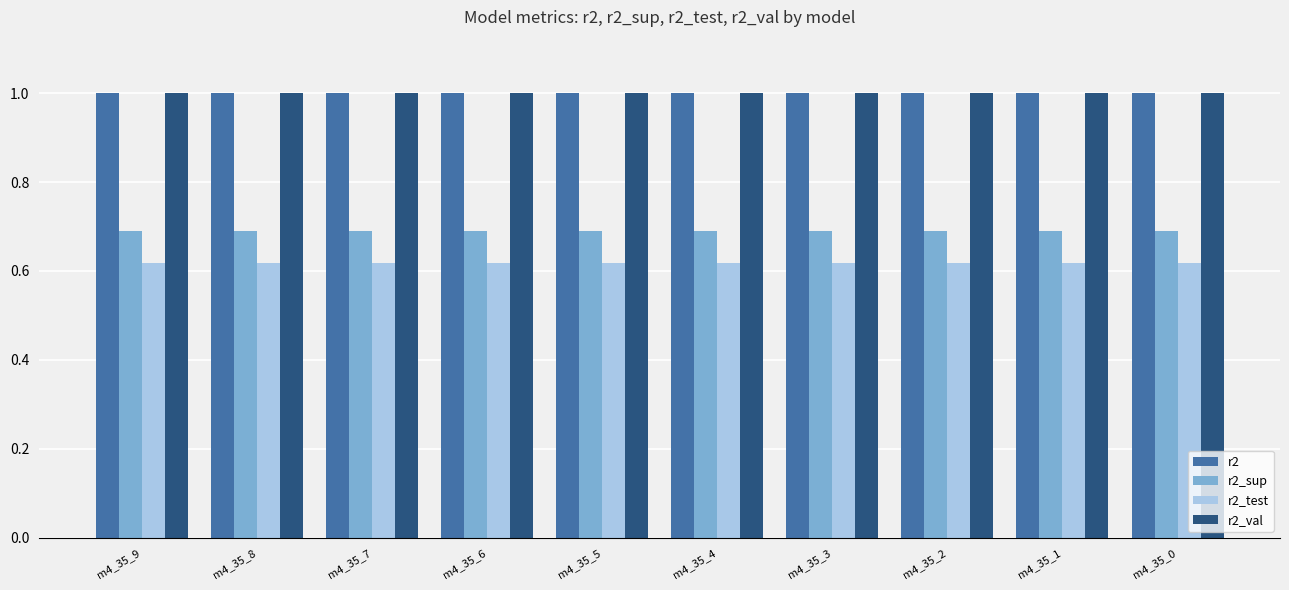

What is the sum of the r2_val values at m4_35_5 and m4_35_8?

2.0